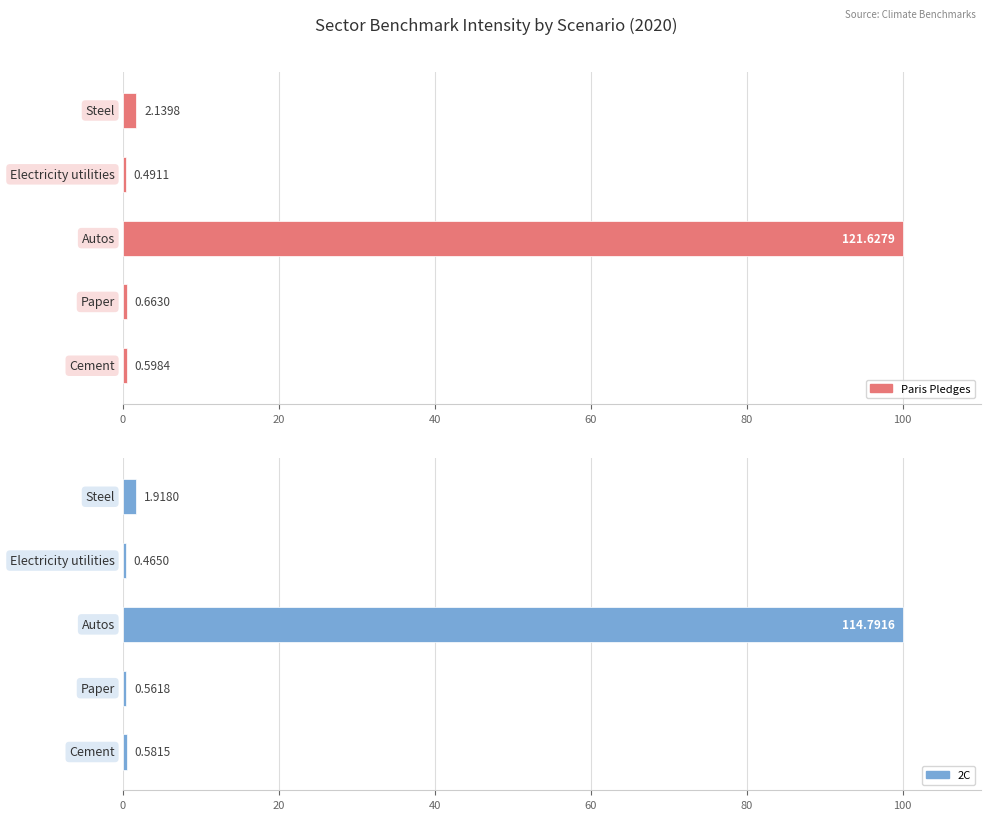

Which series has the largest total across all categories?

Paris Pledges